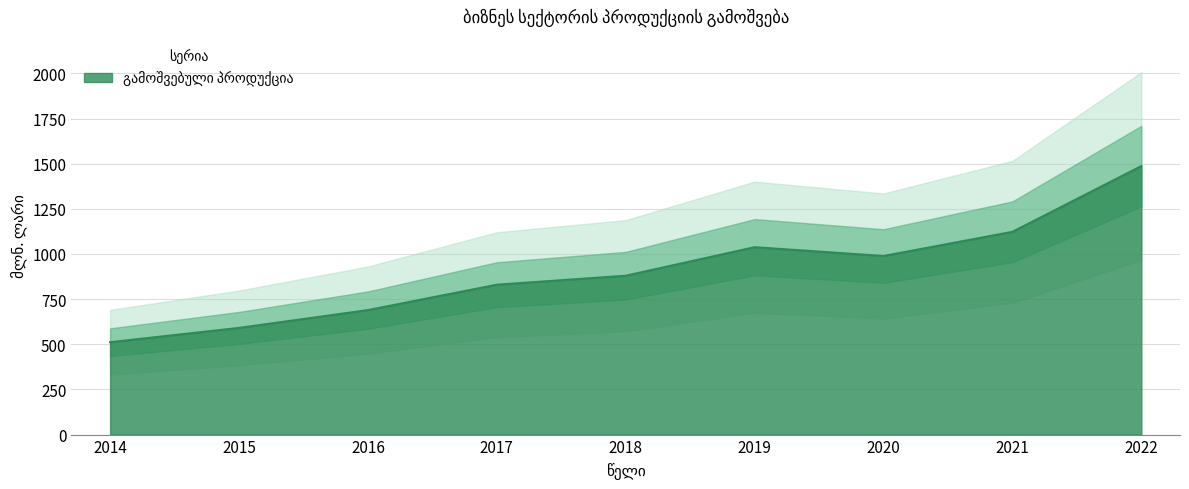

How many points are higher than both their immediate neighbors (excluding endpoints)?

1